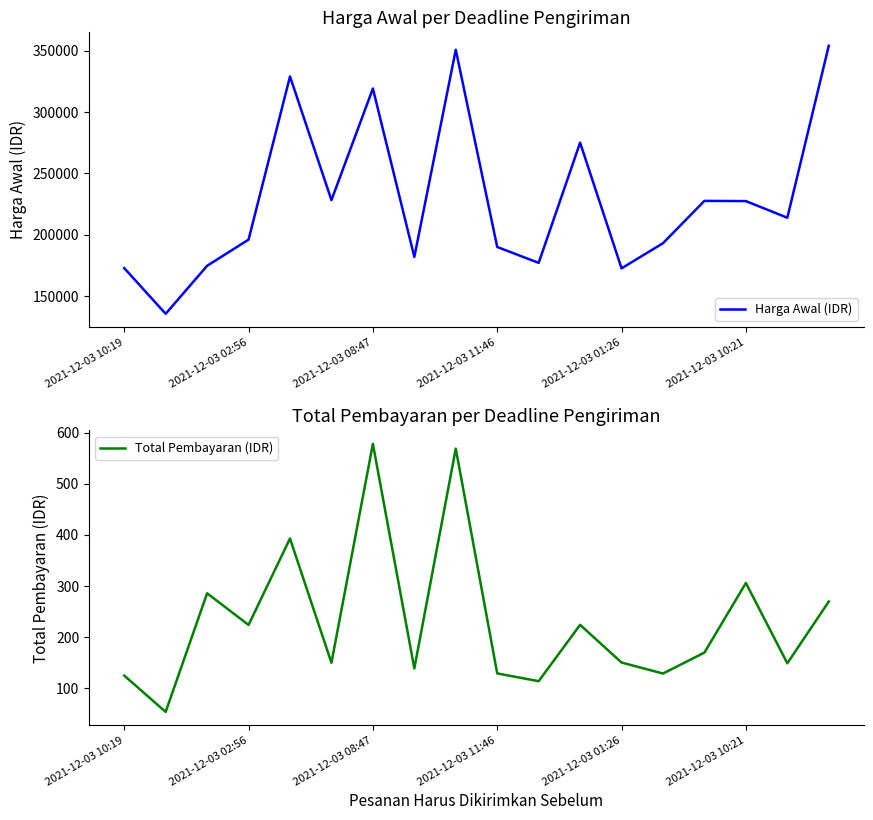

Rank the series by their maximum value, from highest to lowest.

Harga Awal (IDR), Total Pembayaran (IDR)